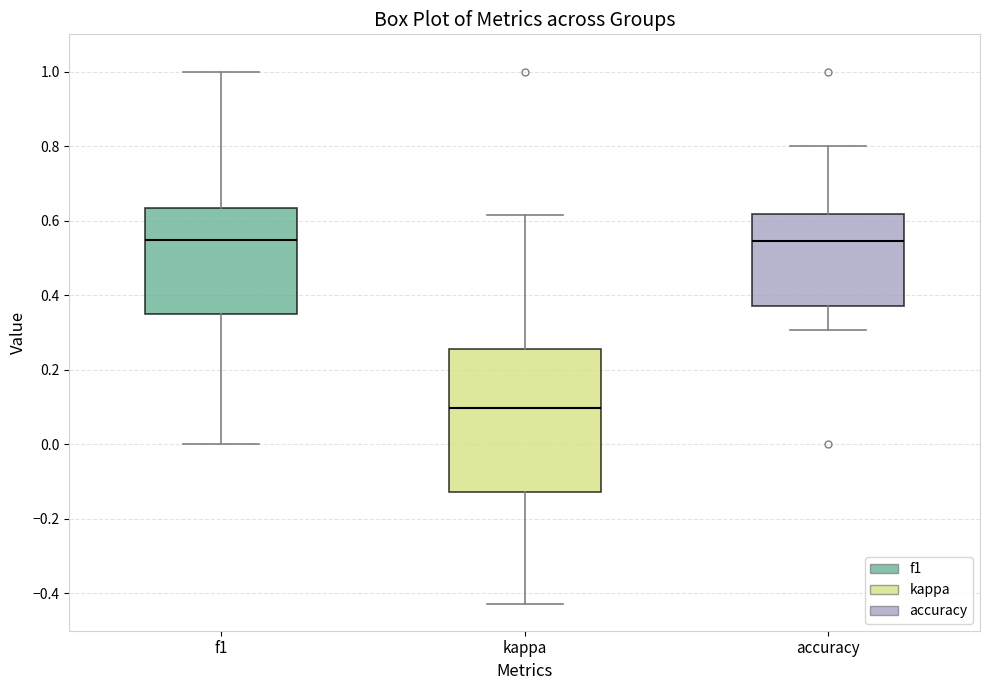

Where is the lower edge of the box for kappa on the y-axis? The values are not printed on the chart, so give them approximately, as read against the axis.

-0.12